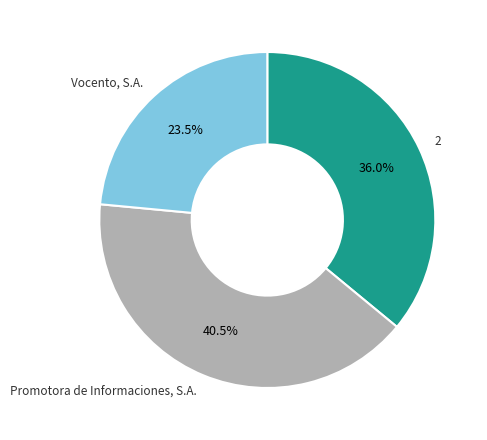

Does Promotora de Informaciones, S.A. account for over 50% of the chart?

No